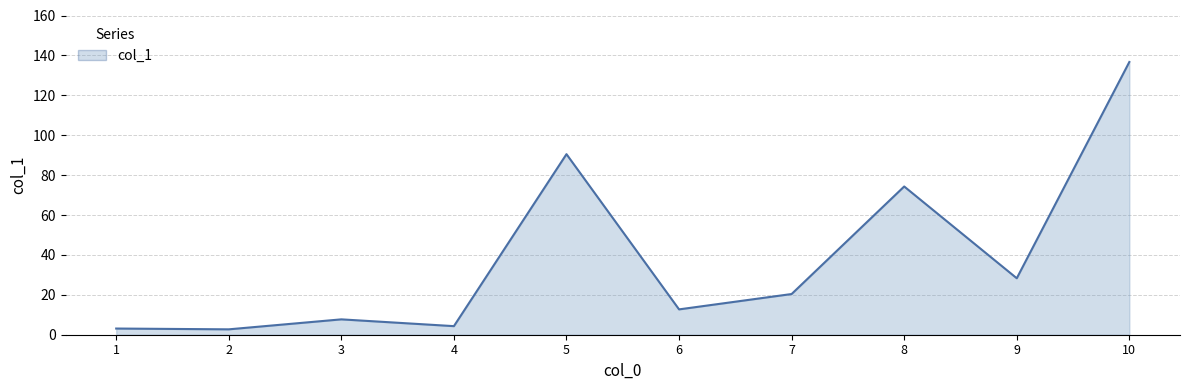

What is the difference between the second highest and second lowest values?

87.4